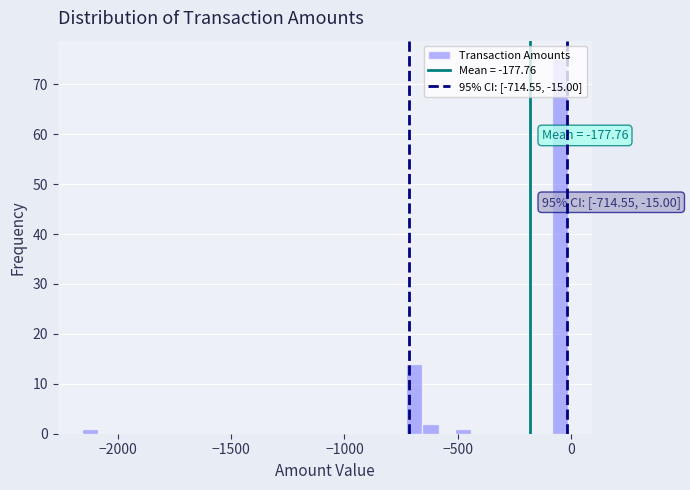

Read against the x-axis, roughly where is the centre of the tallest bar?

-50